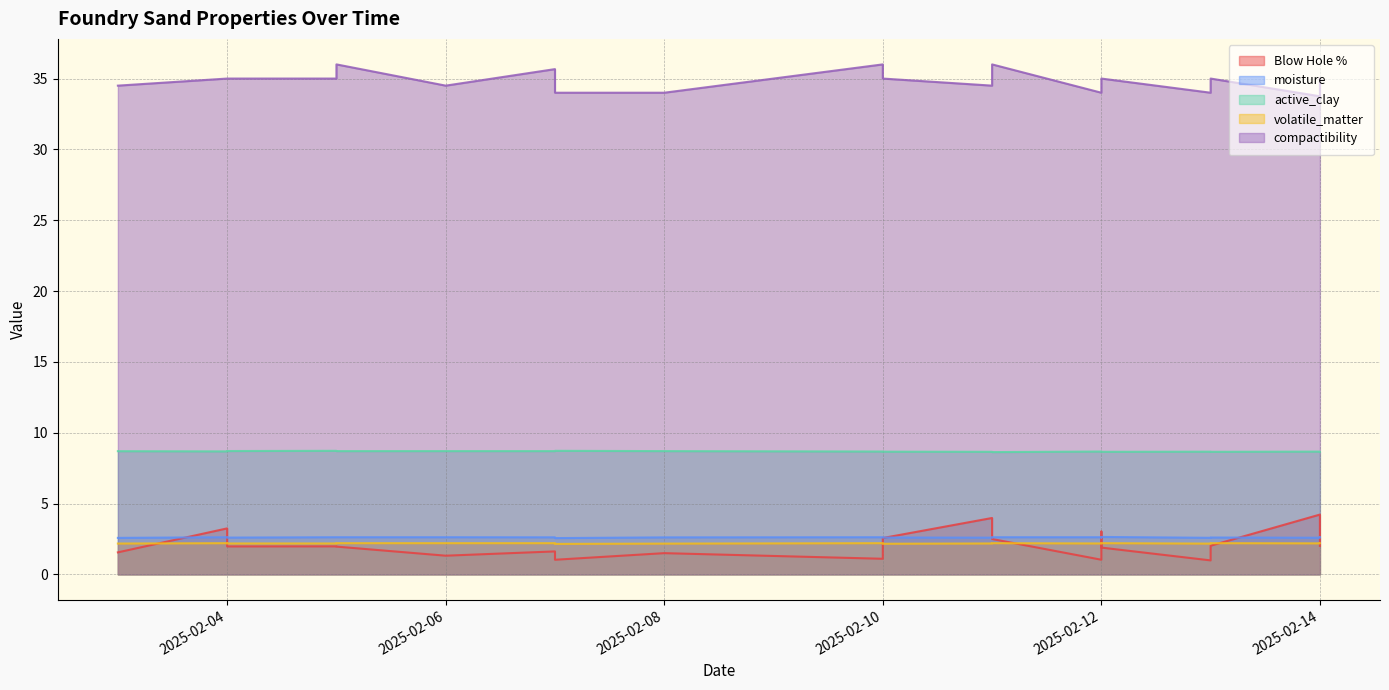

At which label does active_clay reach its minimum?

2025-02-11